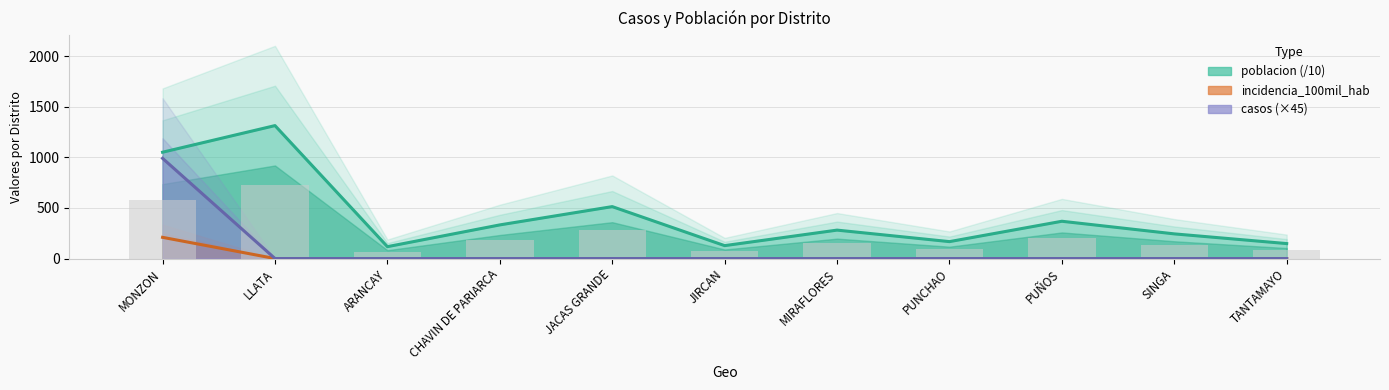

Does the chart contain stacked bars?

No